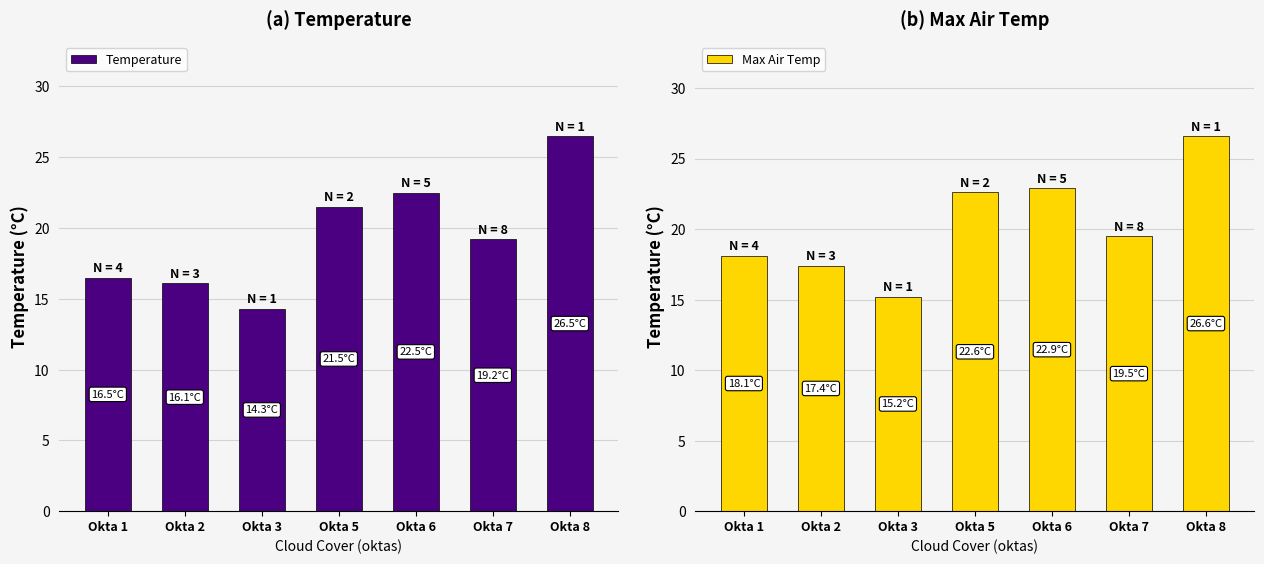

Rank the series by their average value, from highest to lowest.

Max Air Temp, Temperature